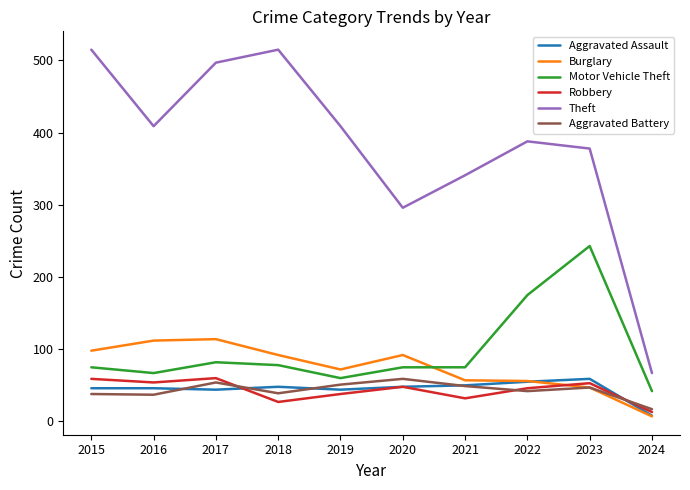

Is the value of Aggravated Assault at 2024 greater than the value of Motor Vehicle Theft at 2022?

No